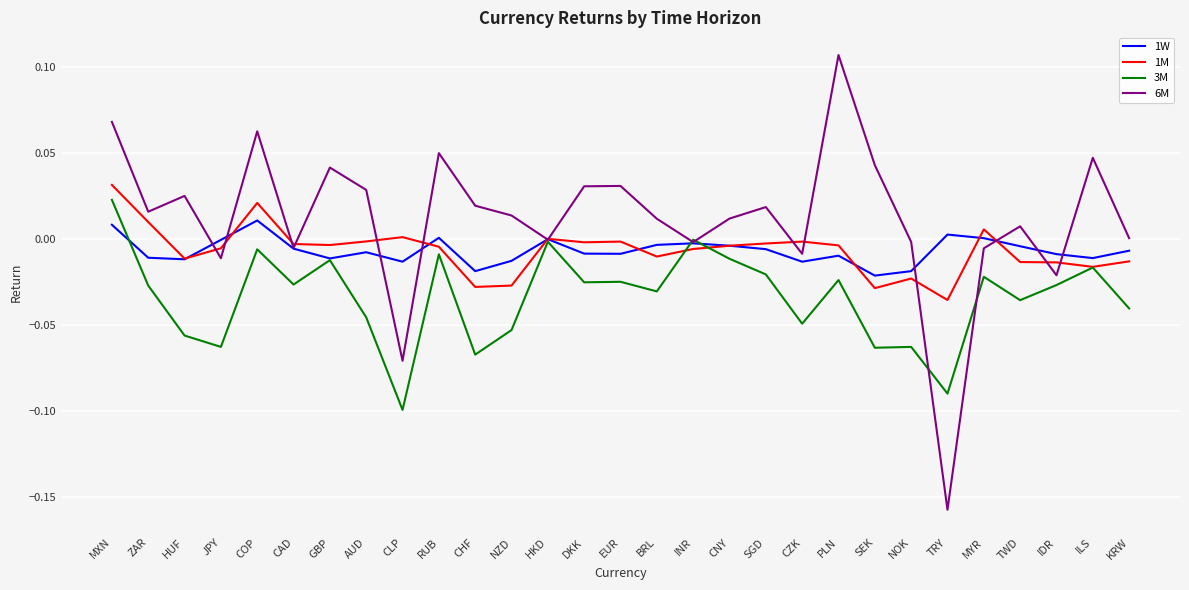

At which category does 1M reach its first local peak?

COP